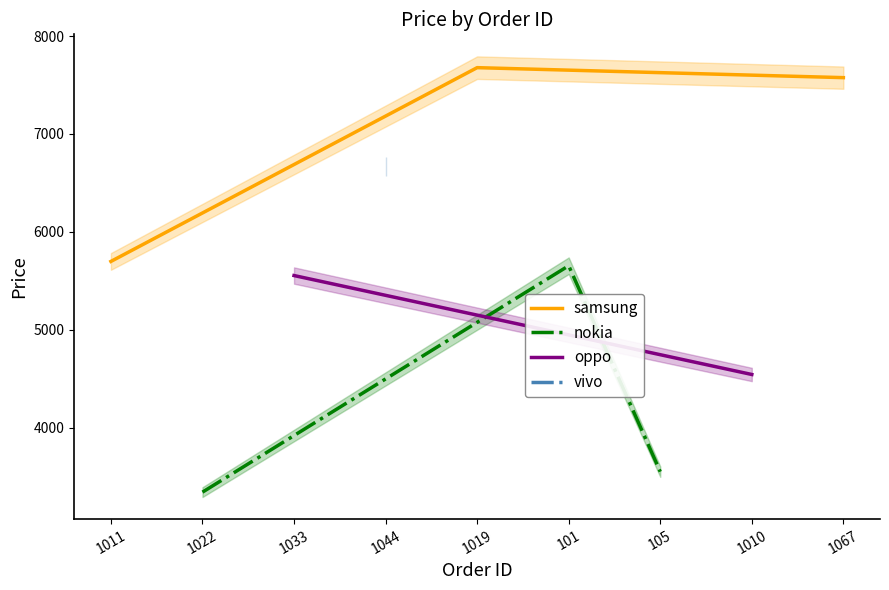

What is the approximate value at 1067, to the nearest 100?

7600